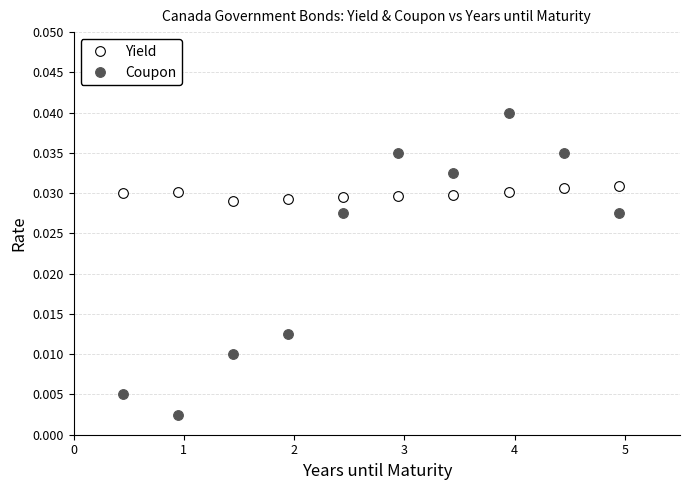

Which series has the widest spread of values?

Coupon